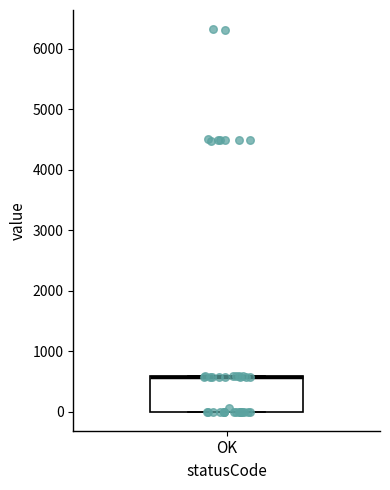

Read this box plot against the y-axis: the position of the median line, the range covered by the box, and the ends of both whiskers. The values are not printed on the chart, so give them approximately, as read against the axis.

median 600 (drawn on the box's upper edge), box 0 to 600, whiskers 0 to 600